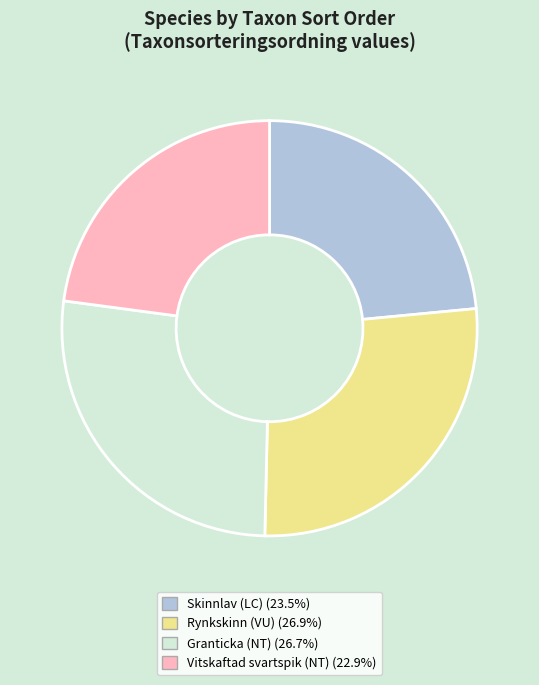

Count the number of slices in the pie.

4